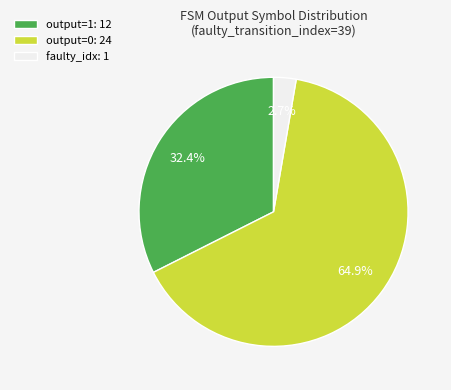

What is the ratio of the value at output=1: 12 to the value at output=0: 24?

0.5